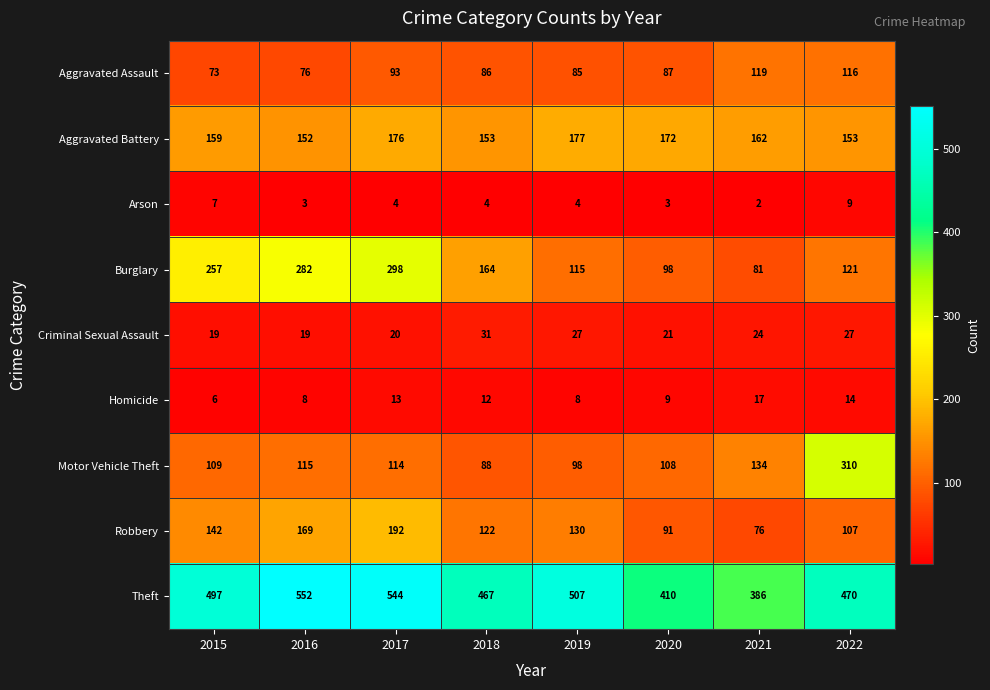

Which series has the largest total across all categories?

Theft